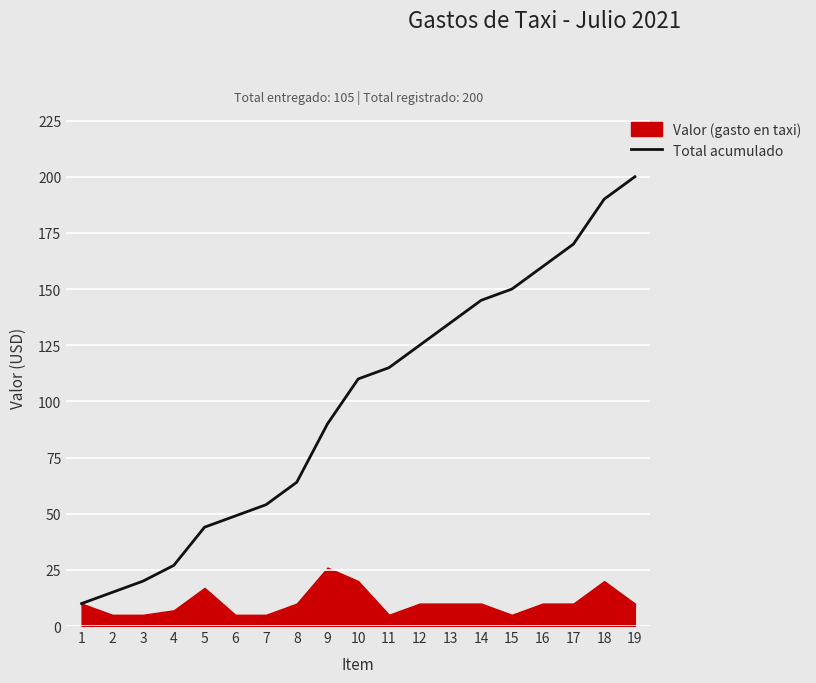

True or false: the data shows 125 at 12.

True